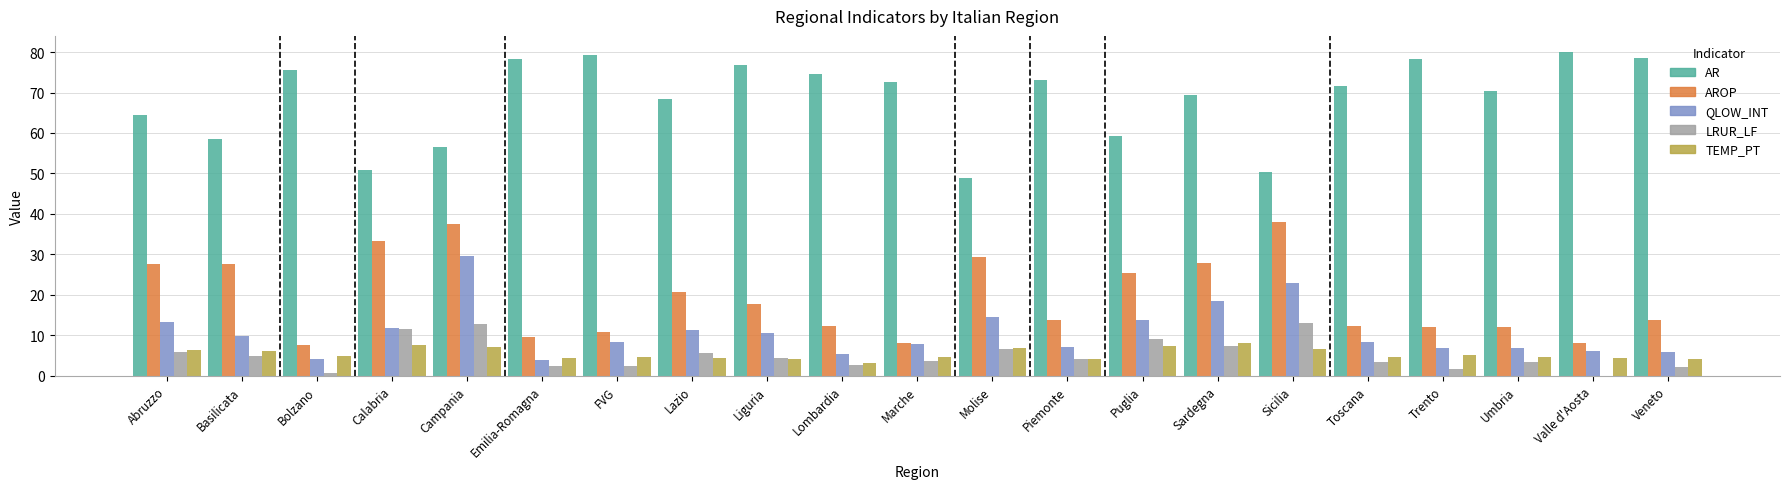

Count the number of data series in this chart.

5